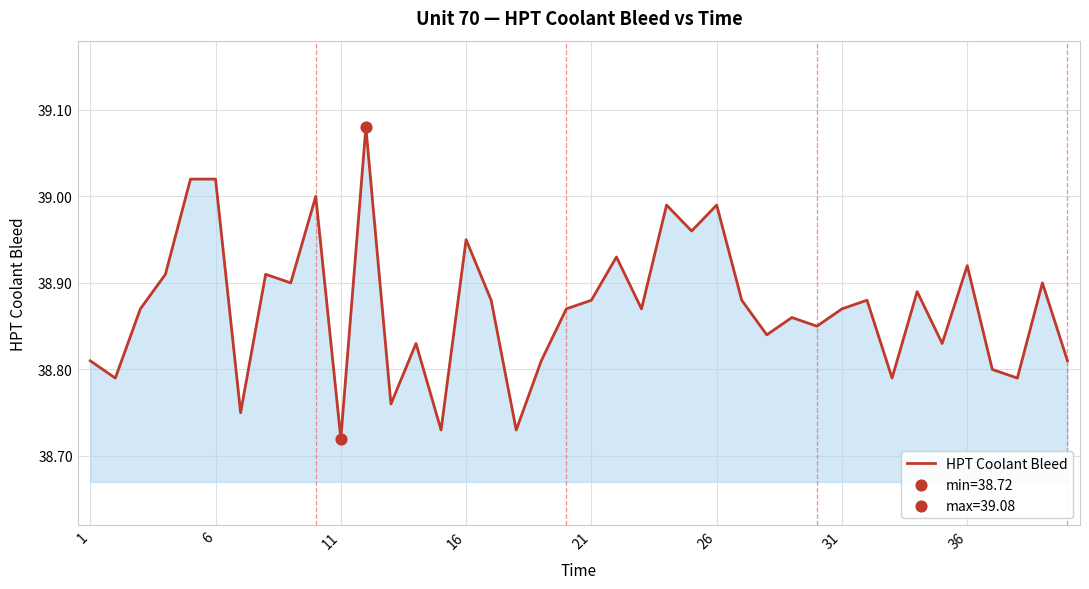

What is the difference between the maximum and minimum values?

0.4